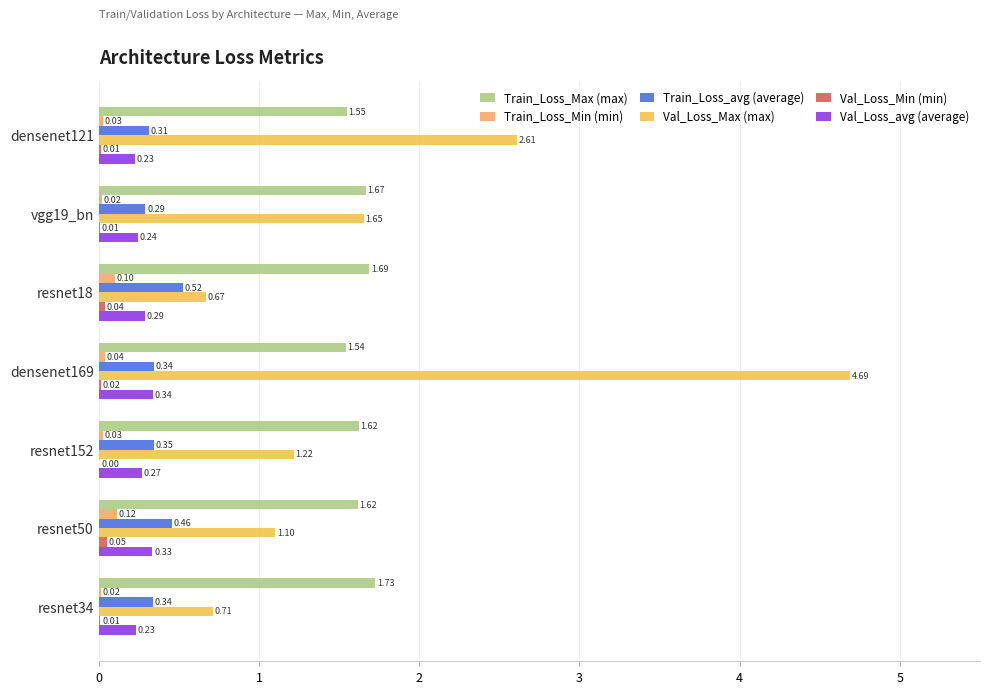

Which series changed the most between densenet169 and resnet50?

Val_Loss_Max (max)